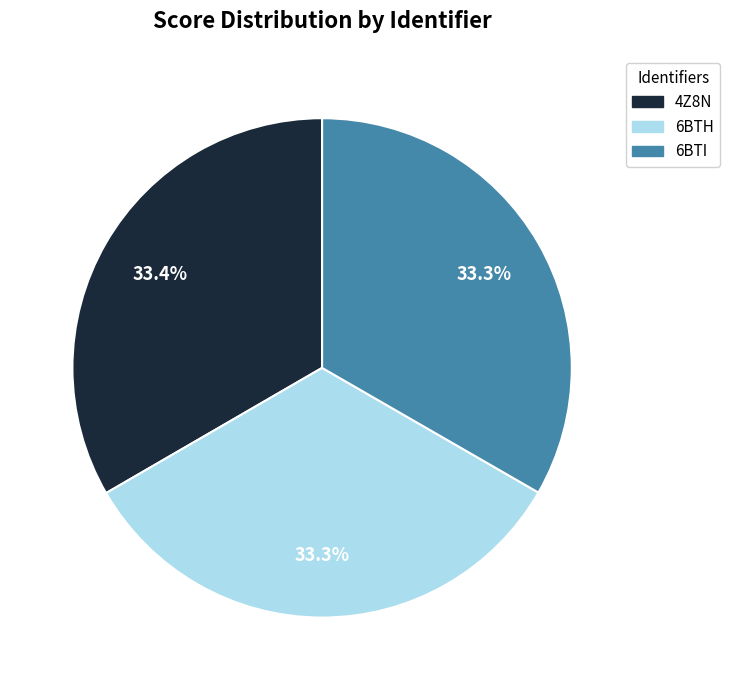

Combined, what portion of the pie is 6BTI and 6BTH?

66.6%